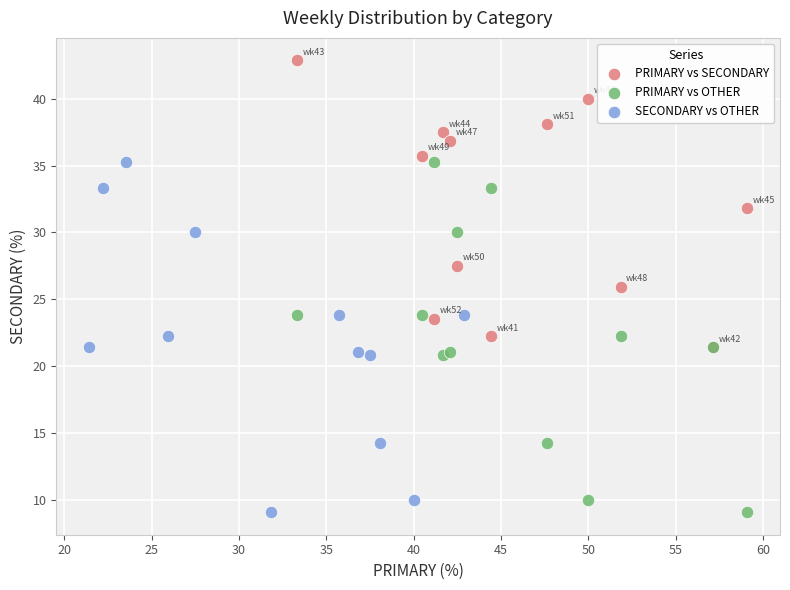

Which series contains the highest Y value?

PRIMARY vs SECONDARY